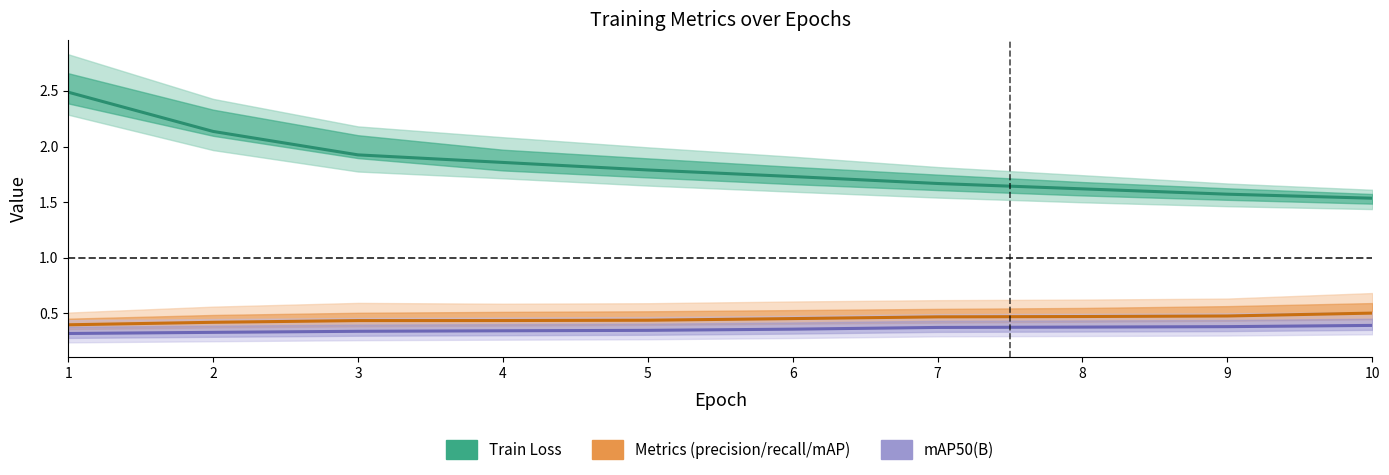

True or false: train/loss (mean) and metrics (mean) intersect in this chart.

False